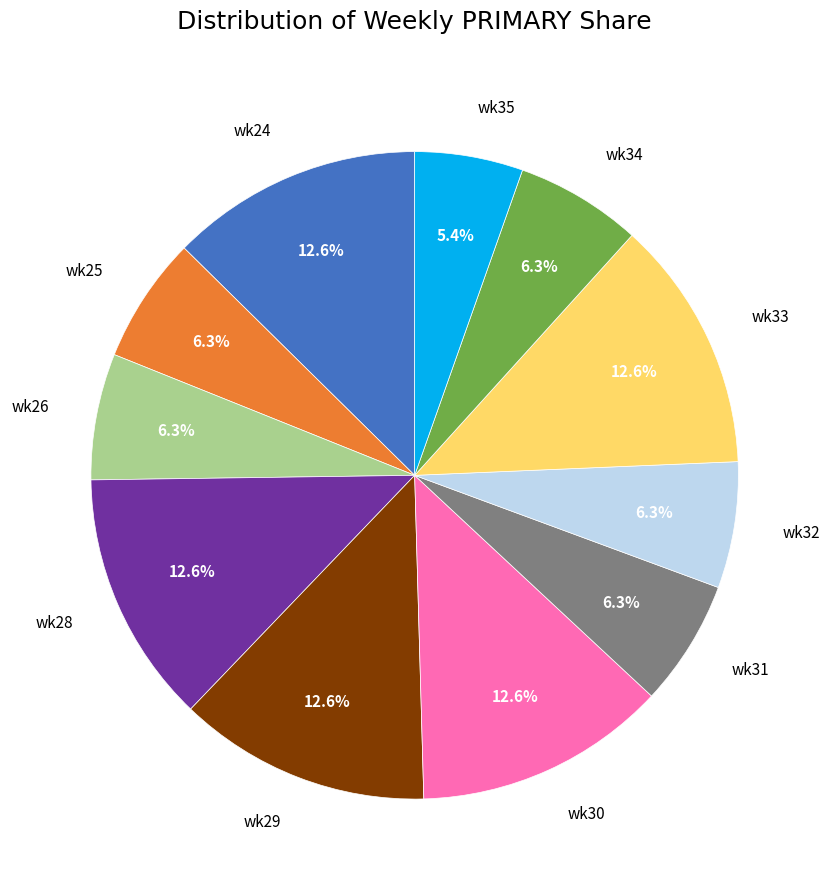

Which slice is the smallest?

wk35